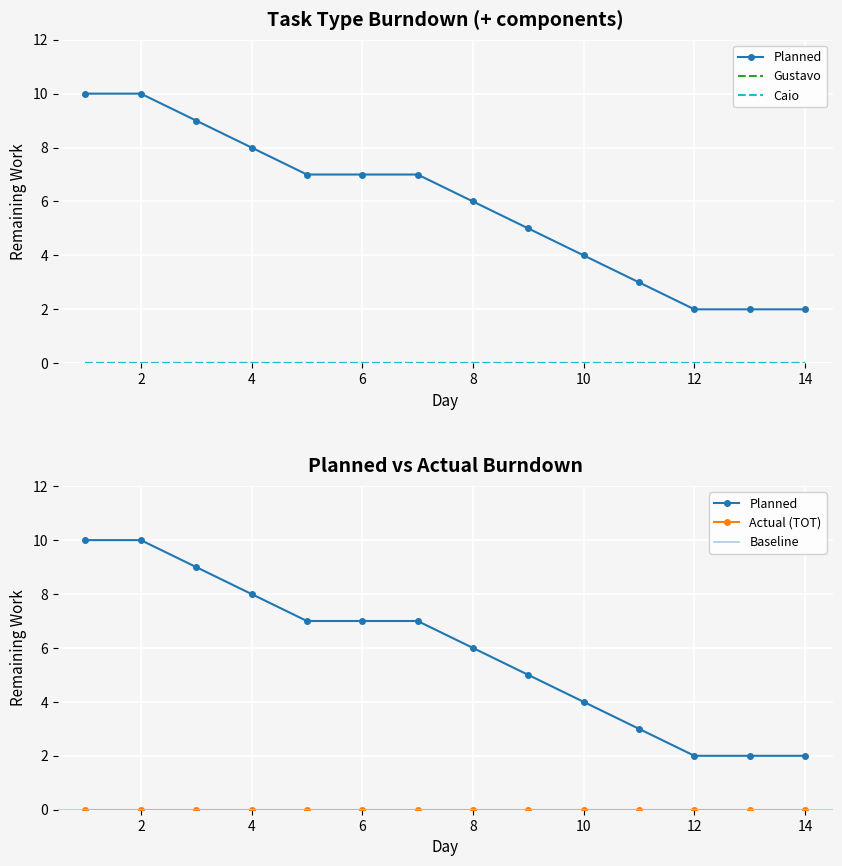

What is the difference between the highest and lowest values at 4?

8